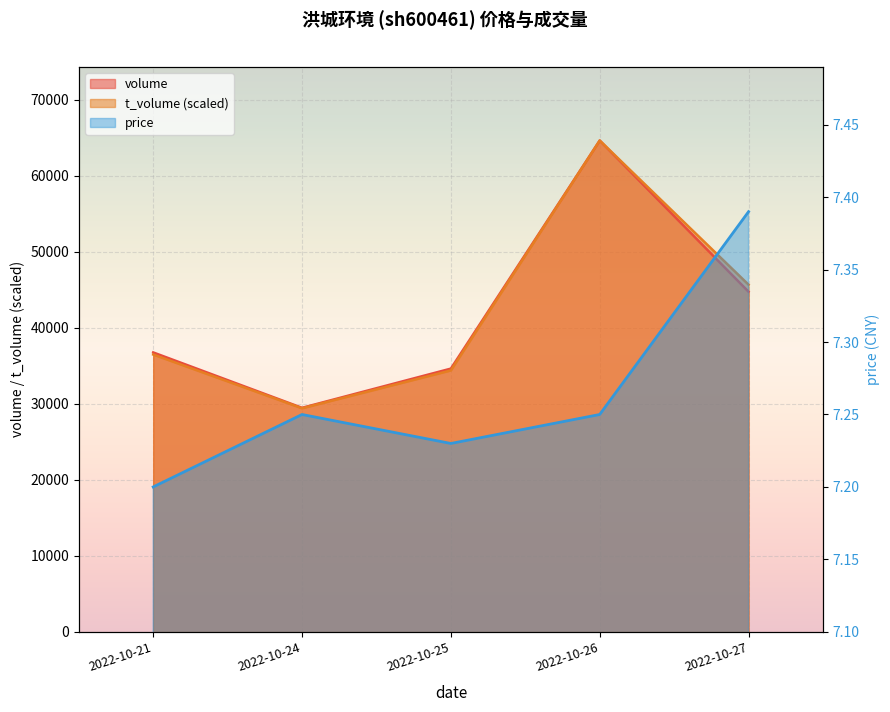

Rank the series at 2022-10-26 from highest to lowest value.

volume, t_volume, price